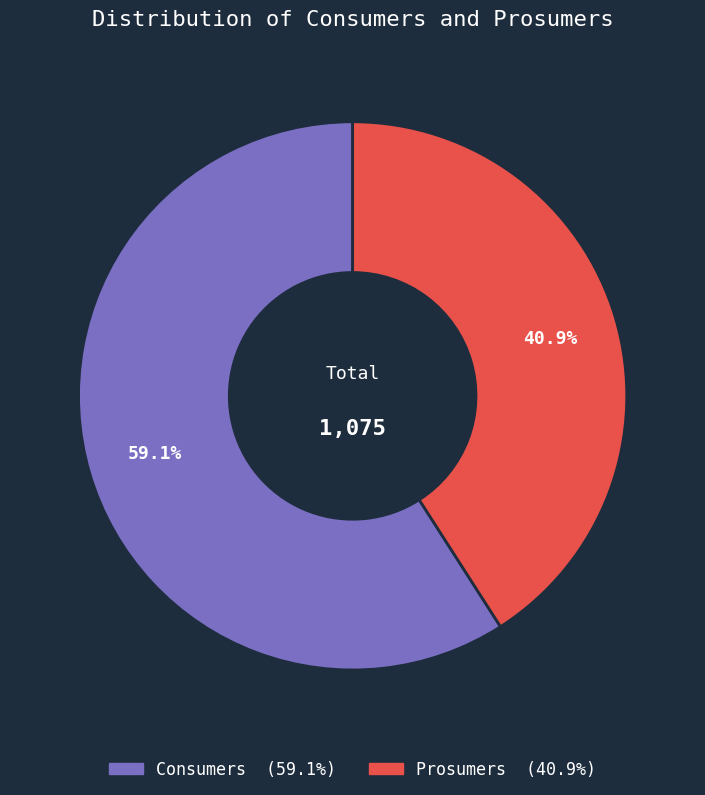

The Consumers slice represents 69% of the pie. True or false?

False